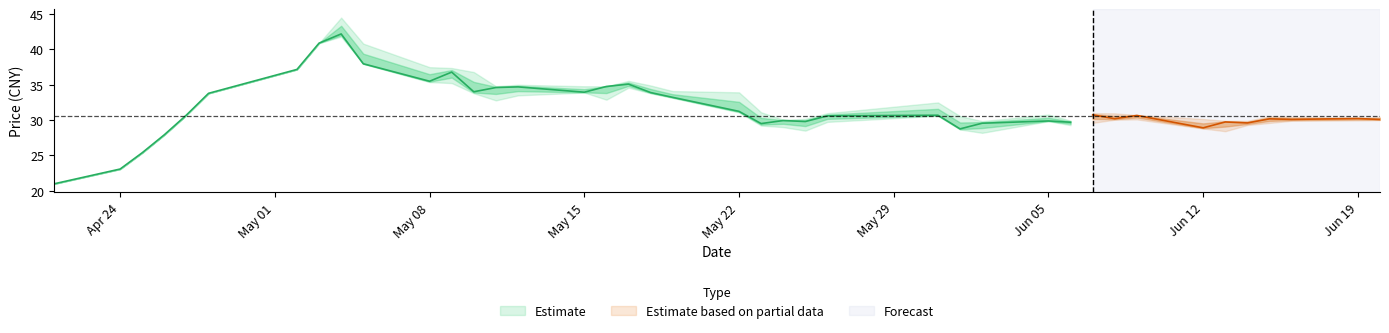

Reading right to left, transcribe all the data shown in this chart.

close: 39=30.1	38=30.2	37=30.1	36=30.2	35=29.6	34=29.7	33=28.9	32=30.7	31=30.2	30=30.7	29=29.7	28=29.9	27=29.6	26=28.8	25=30.7	24=30.6	23=29.8	22=29.9	21=29.5	20=31.2	19=33.2	18=33.9	17=35.1	16=34.8	15=34.0	14=34.7	13=34.6	12=34.0	11=36.8	10=35.5	9=38.0	8=42.2	7=40.9	6=37.2	5=33.8	4=30.7	3=27.9	2=25.4	1=23.1	0=21.0
high: 39=30.4	38=30.3	37=30.5	36=30.5	35=29.9	34=29.9	33=30.2	32=30.7	31=31.0	30=31.0	29=29.9	28=30.8	27=29.9	26=30.6	25=32.5	24=31.0	23=30.2	22=30.1	21=31.1	20=33.9	19=34.1	18=34.9	17=35.5	16=34.8	15=34.8	14=35.0	13=34.8	12=36.8	11=37.4	10=37.5	9=40.8	8=44.5	7=40.9	6=37.2	5=33.8	4=30.7	3=27.9	2=25.4	1=23.1	0=21.0
low: 39=30.0	38=29.9	37=29.9	36=29.6	35=29.3	34=28.4	33=28.8	32=30.1	31=30.1	30=29.6	29=29.3	28=29.9	27=28.2	26=28.7	25=30.6	24=29.8	23=28.5	22=29.0	21=29.2	20=31.1	19=33.1	18=33.8	17=34.6	16=32.9	15=33.9	14=33.5	13=32.8	12=33.8	11=35.2	10=35.4	9=38.0	8=41.8	7=40.9	6=37.2	5=33.8	4=30.7	3=27.9	2=25.4	1=23.1	0=21.0